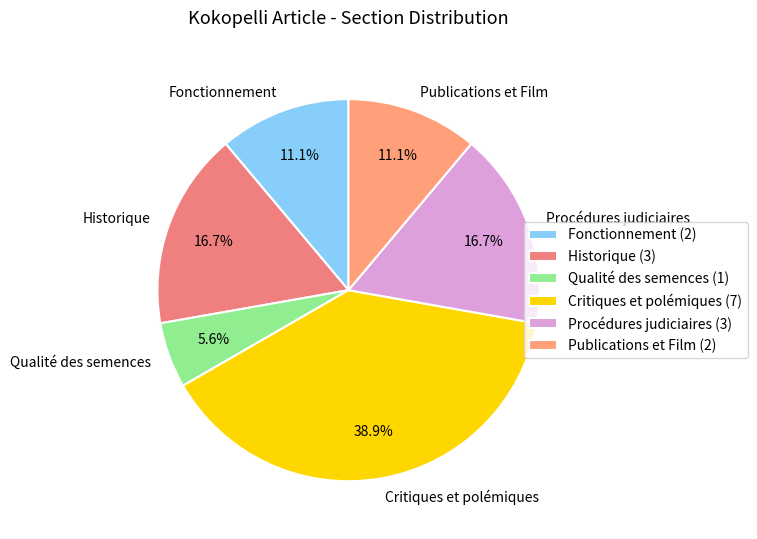

Is there a majority slice in this chart?

No